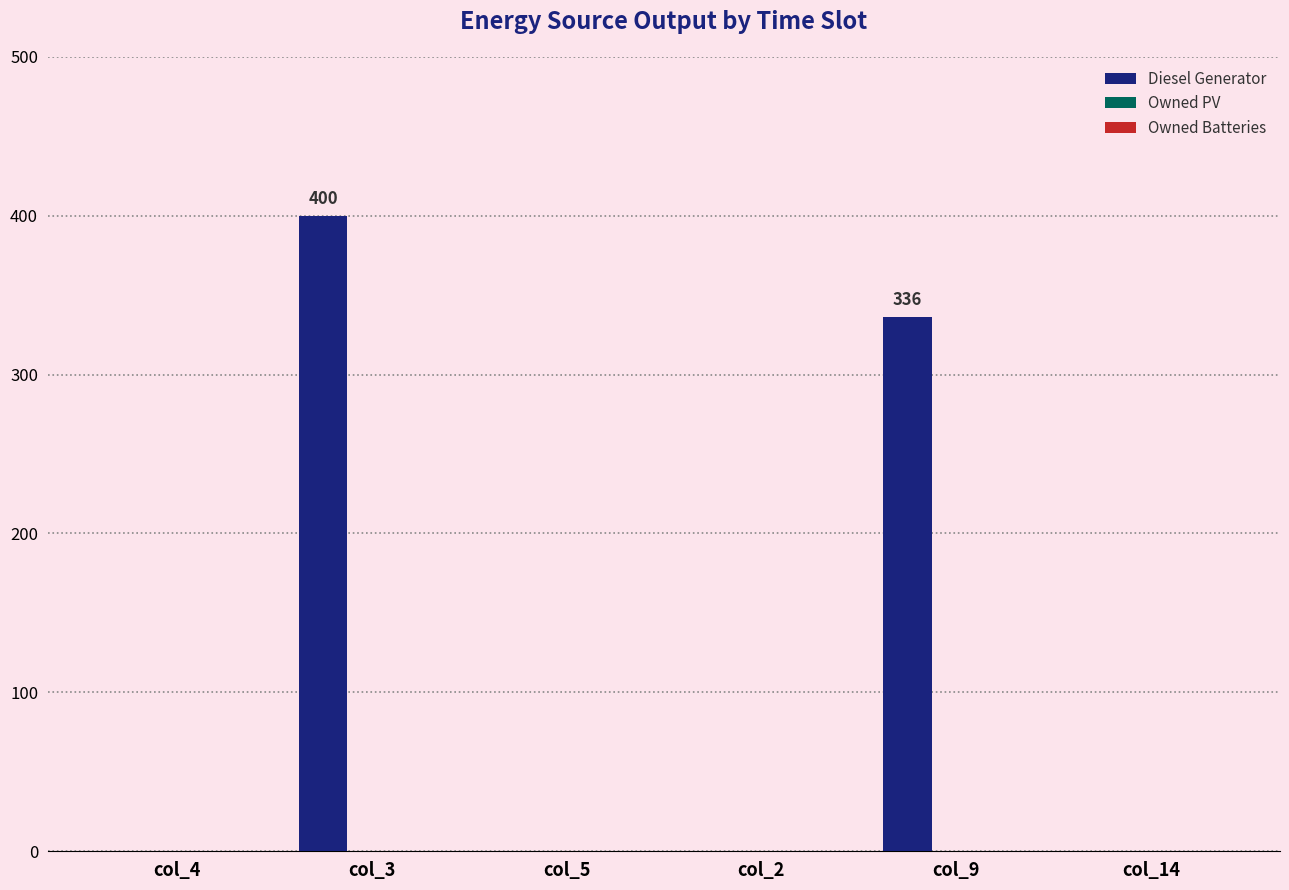

Which label corresponds to the largest value in the chart?

col_3